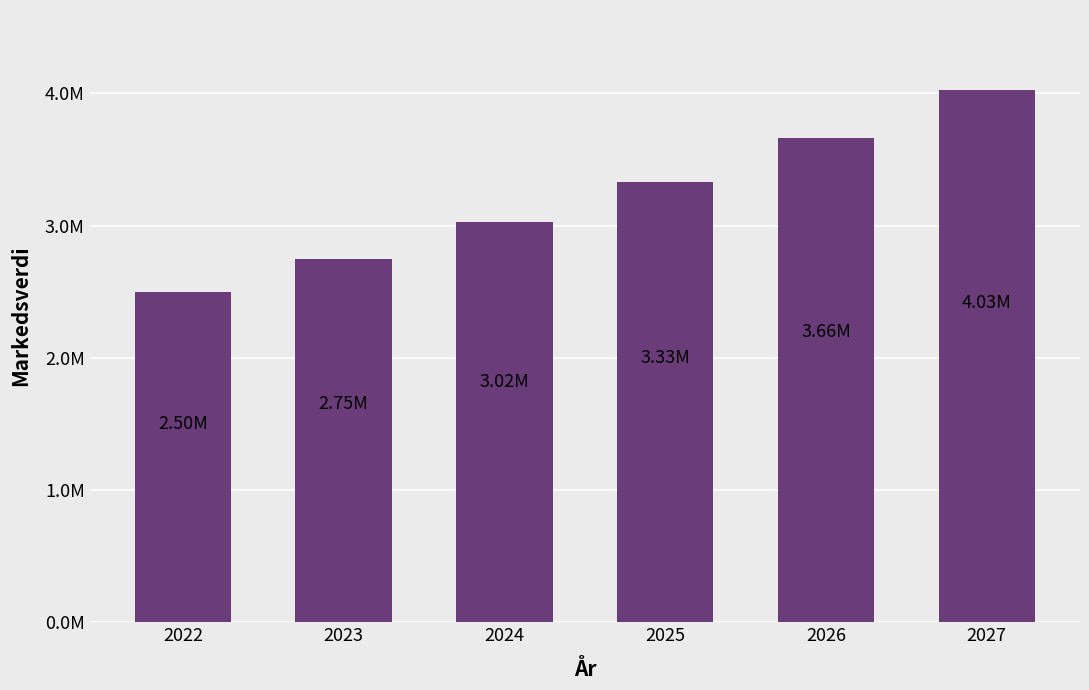

Reading left to right, transcribe all the data shown in this chart.

2022=2500000	2023=2750000	2024=3025000	2025=3327500	2026=3660250	2027=4026275